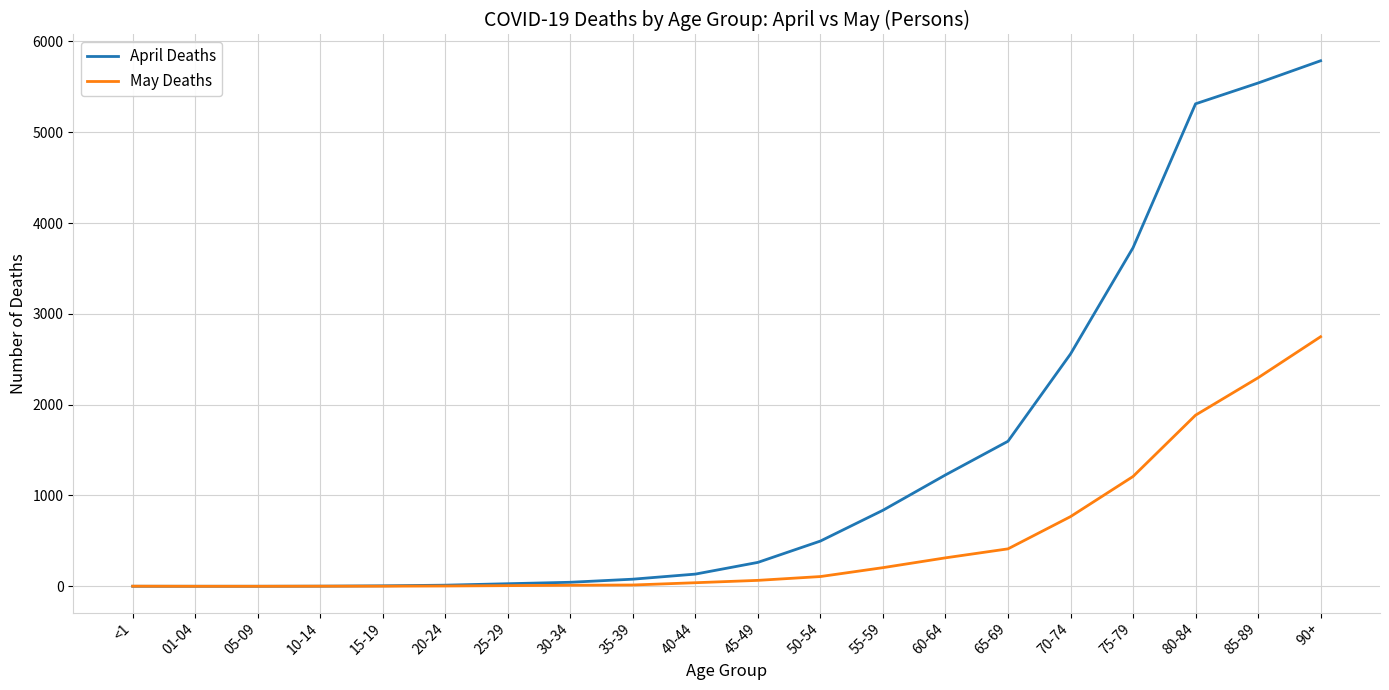

Which series changed the most between <1 and 80-84?

April Deaths